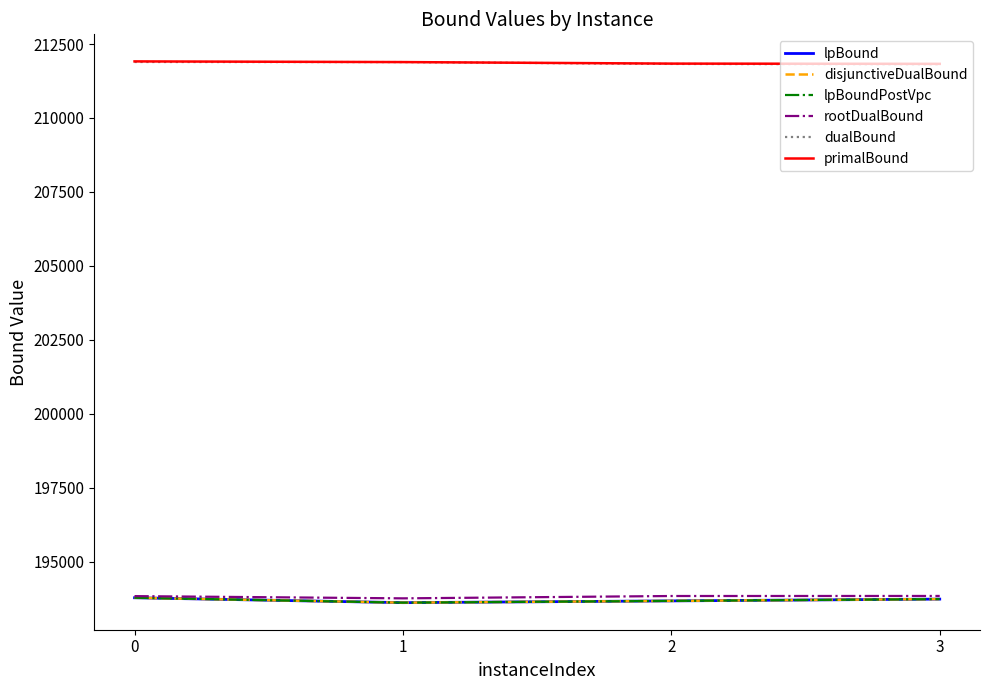

True or false: rootDualBound and lpBoundPostVpc cross at least once.

False